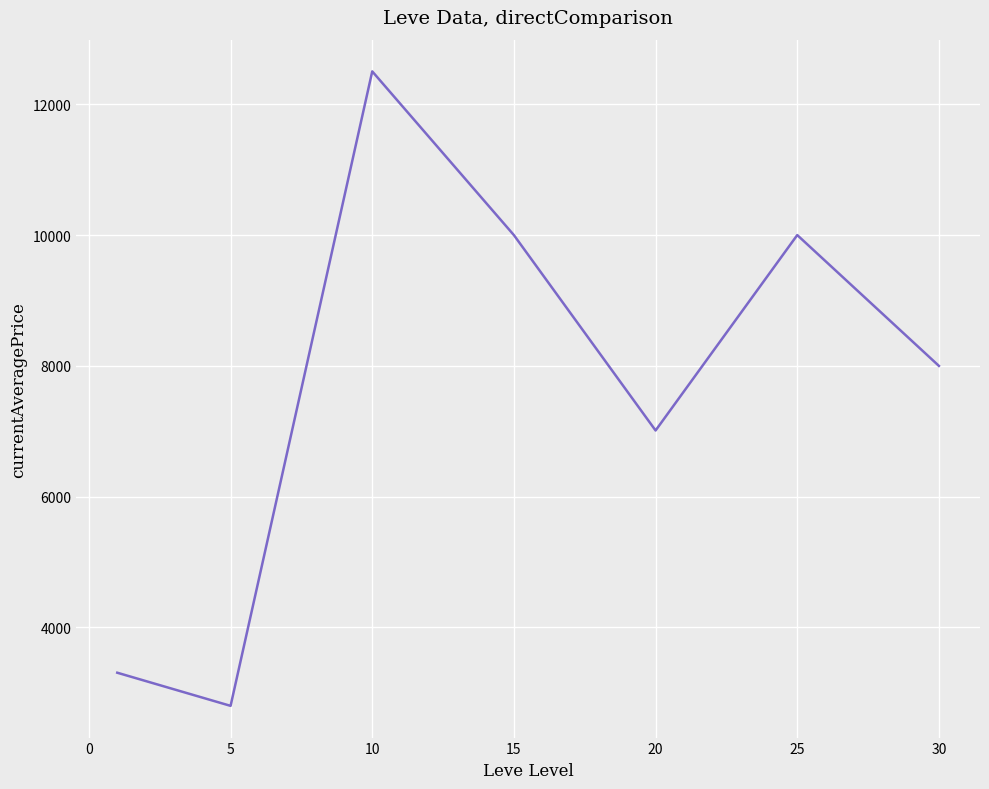

What is the maximum value shown in the chart?

12504.6